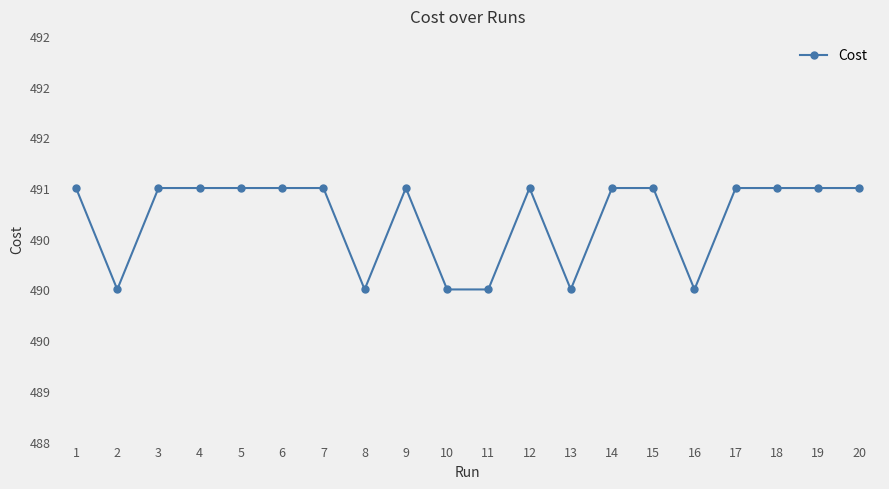

Reading right to left, list all the values displayed in this chart.

491.0	491.0	491.0	491.0	490.0	491.0	491.0	490.0	491.0	490.0	490.0	491.0	490.0	491.0	491.0	491.0	491.0	491.0	490.0	491.0